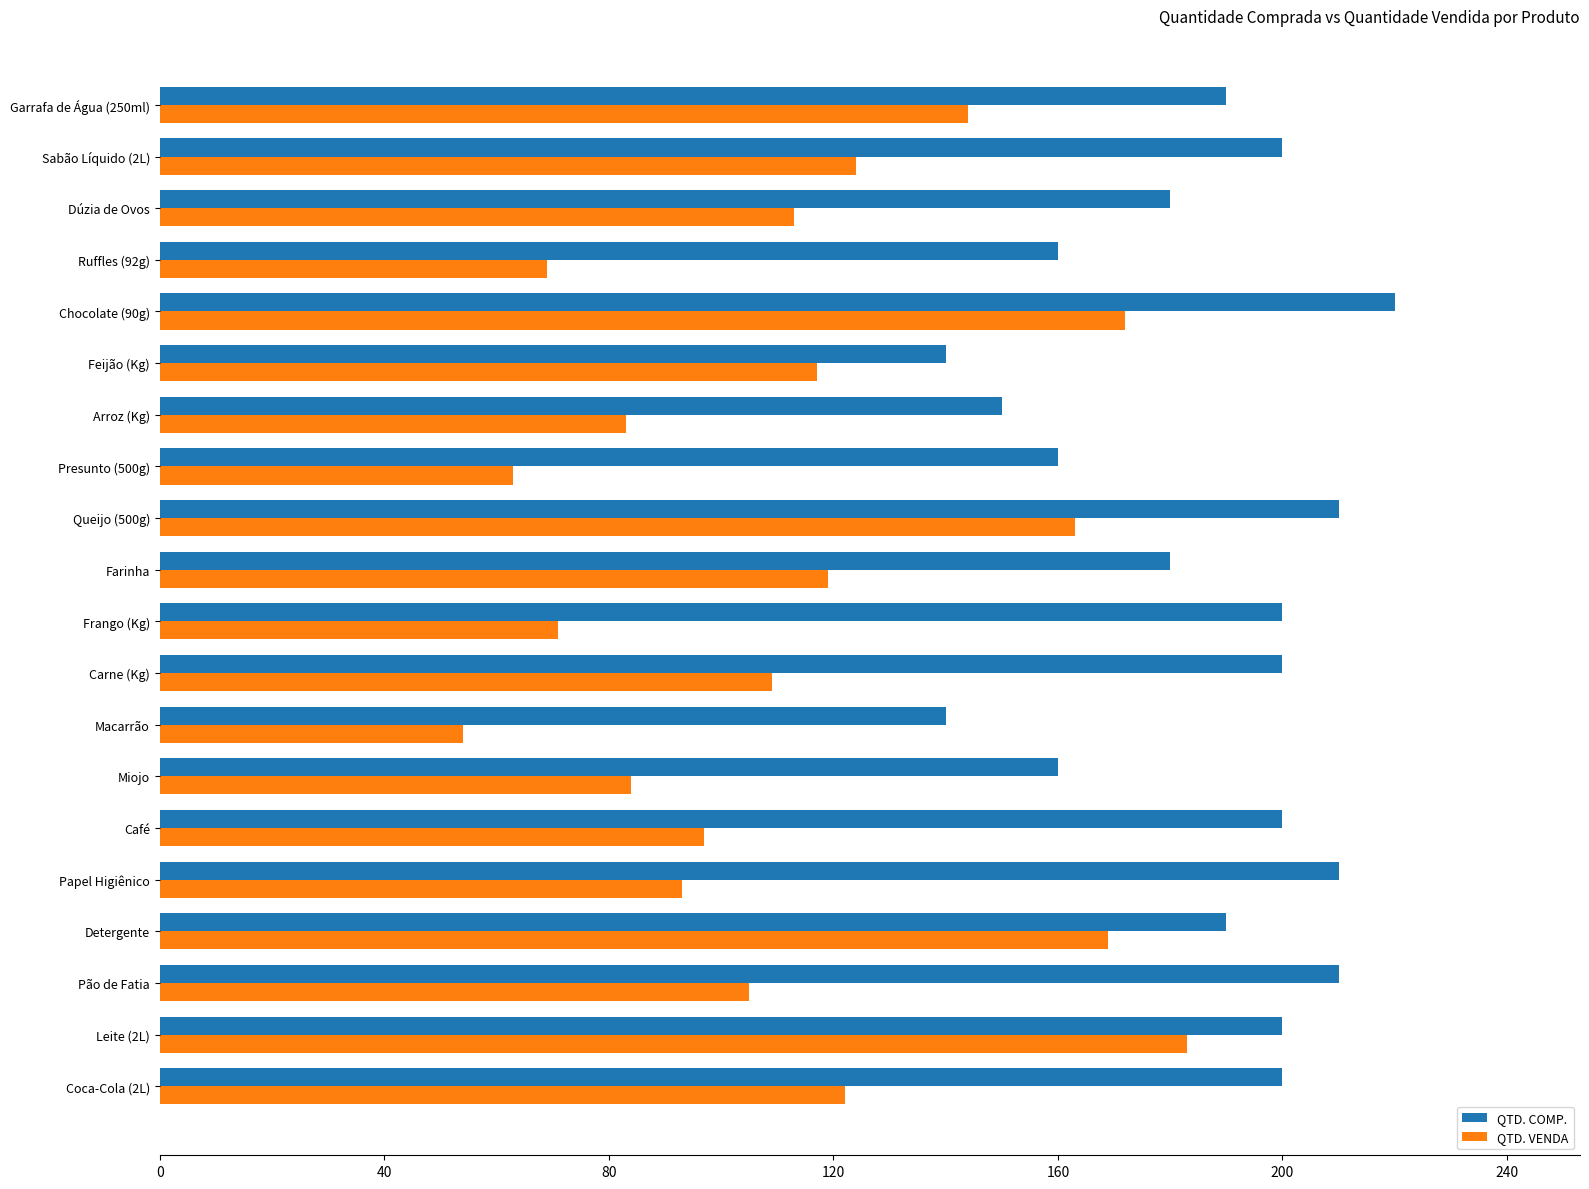

What is the sum of all QTD. VENDA values?

2254